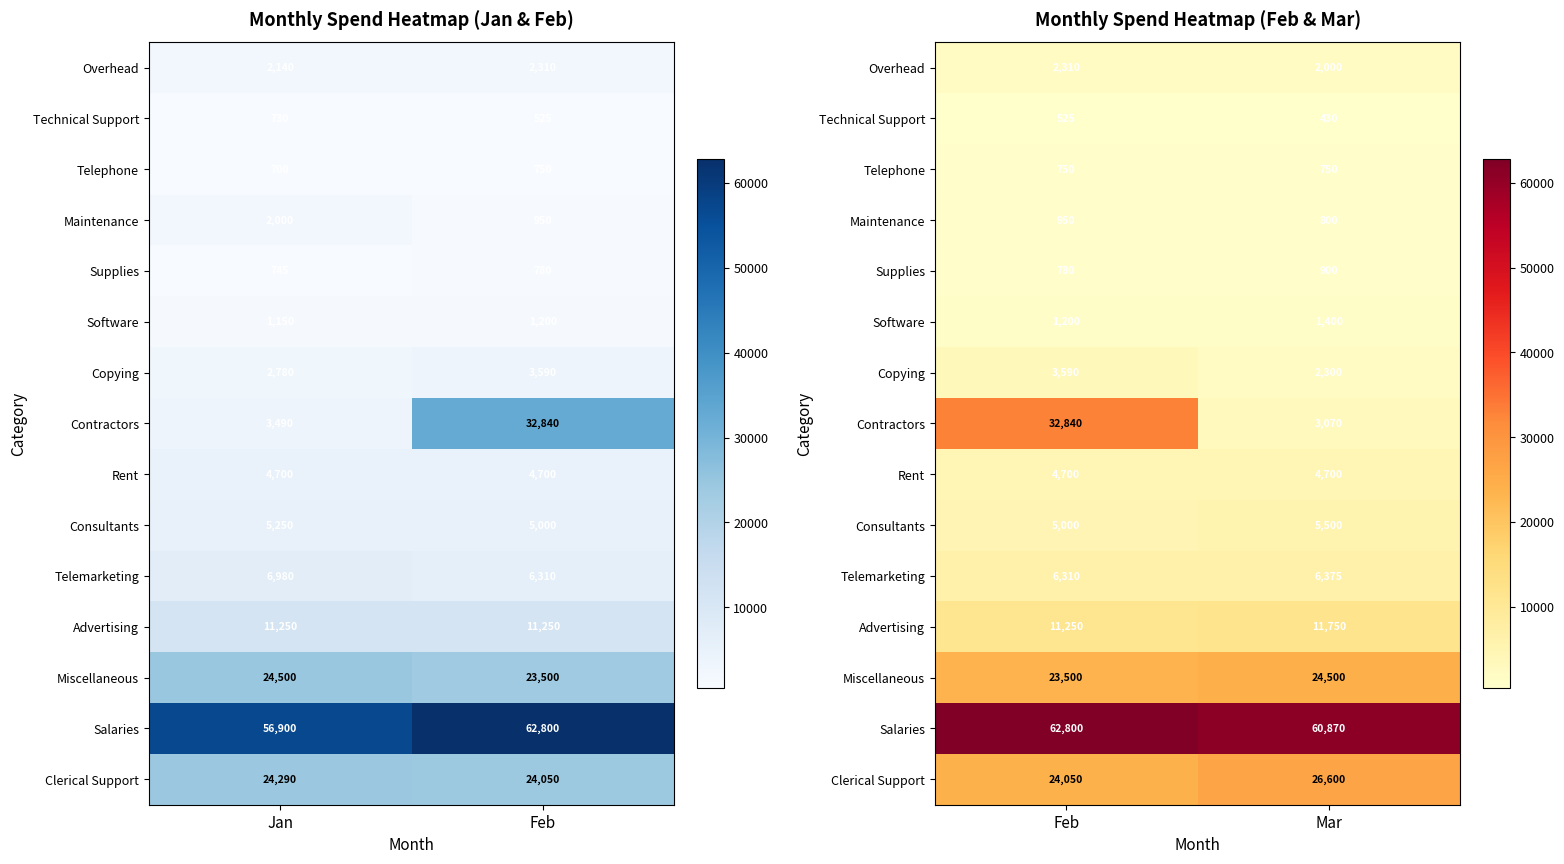

Which series changed the most between Feb and Mar?

Contractors